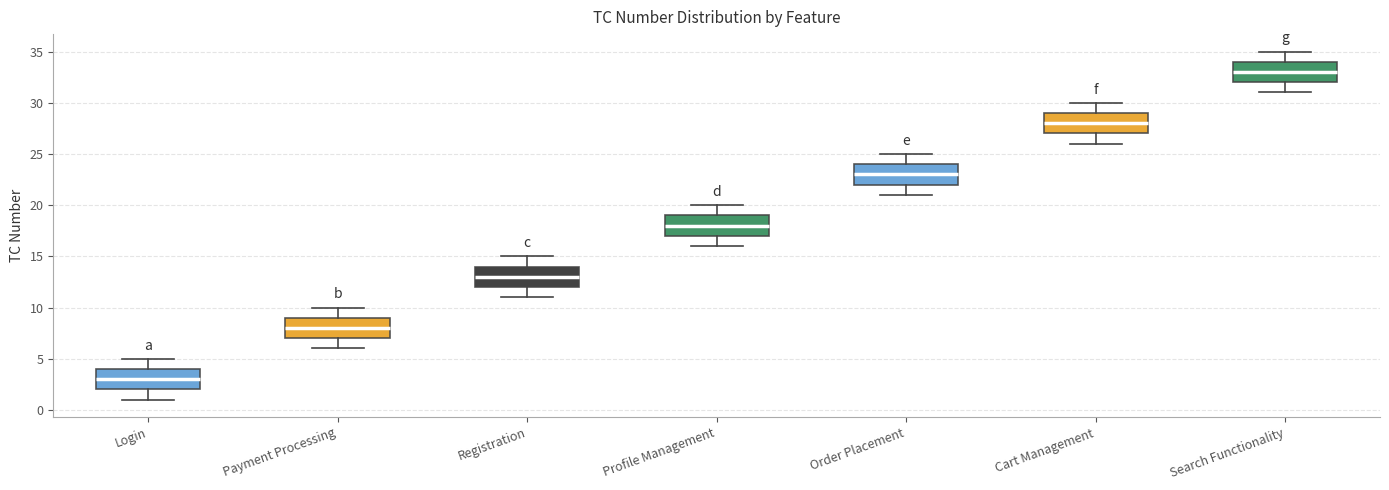

Where does the upper whisker of the box for Login end on the y-axis? The values are not printed on the chart, so give them approximately, as read against the axis.

5